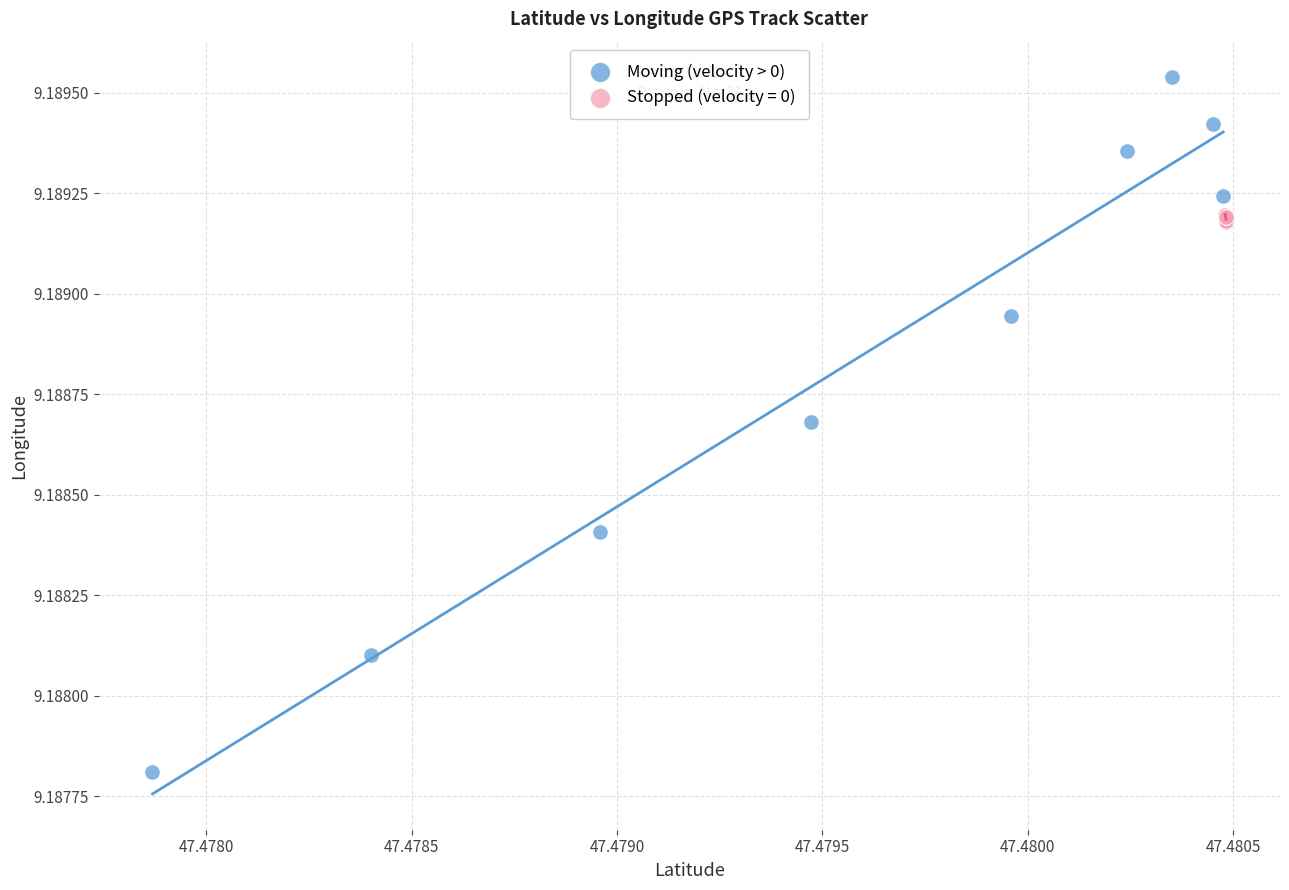

Which series has the largest Y range (max minus min)?

Moving (velocity > 0)